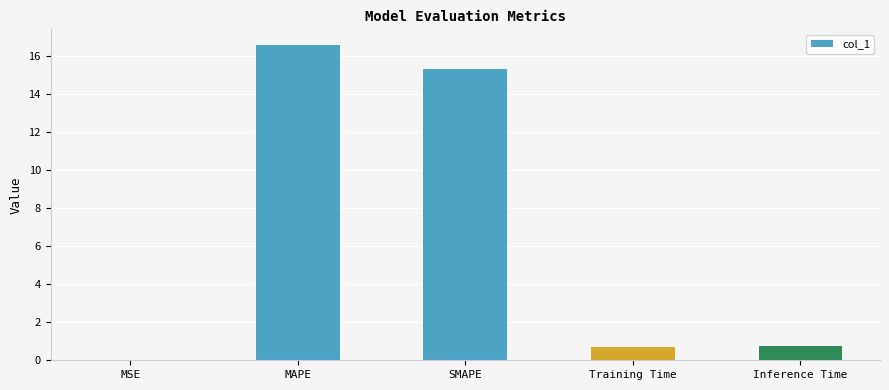

Are the bars horizontal?

No